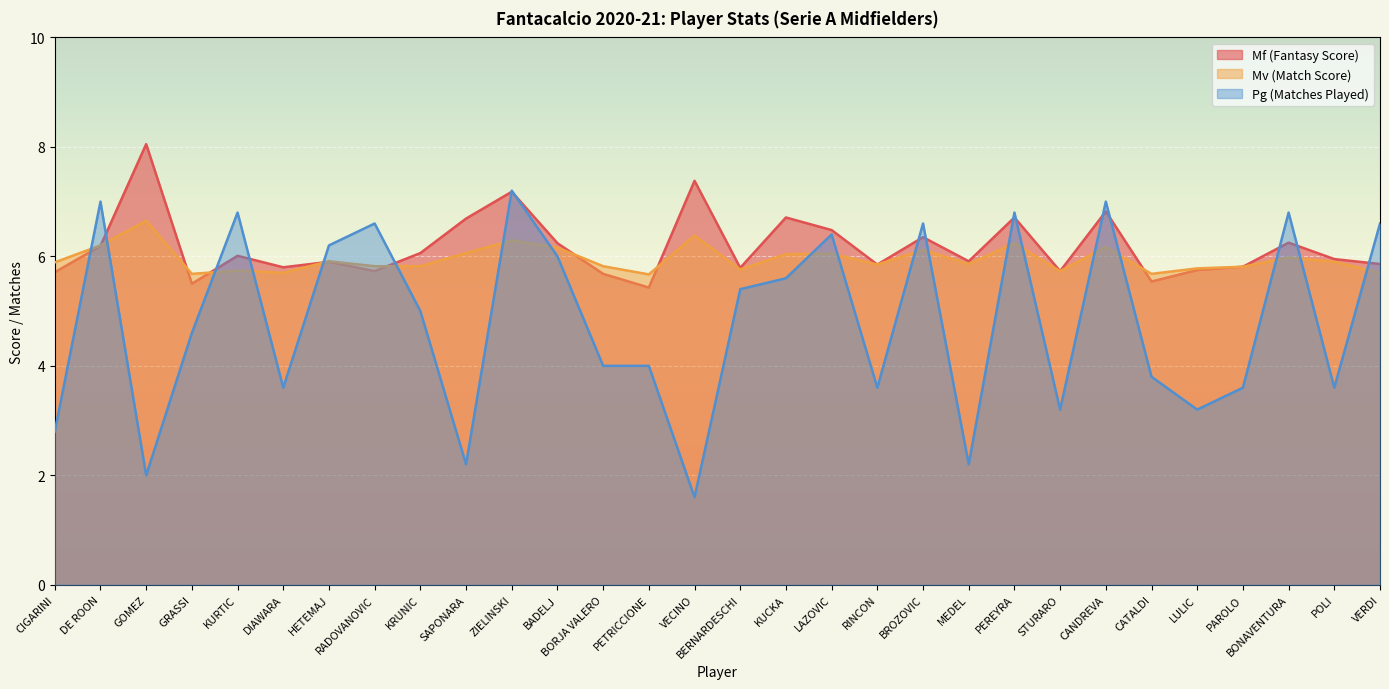

The Mv (Match Score) series shows 6.2 at CANDREVA. True or false?

True